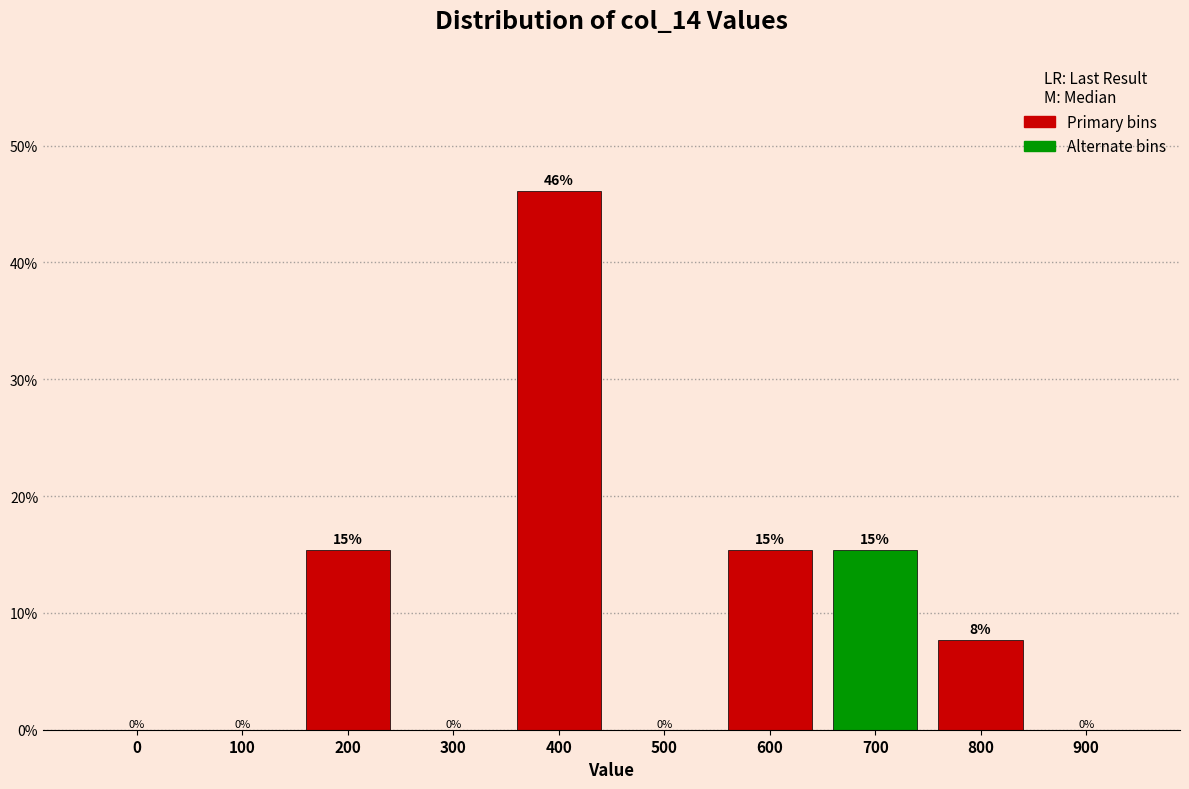

What is the approximate value at 600?

15.4